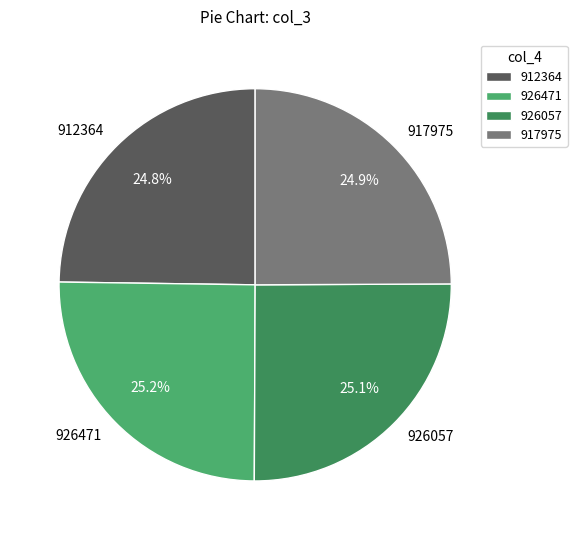

Is there any slice that represents more than half of the pie?

No